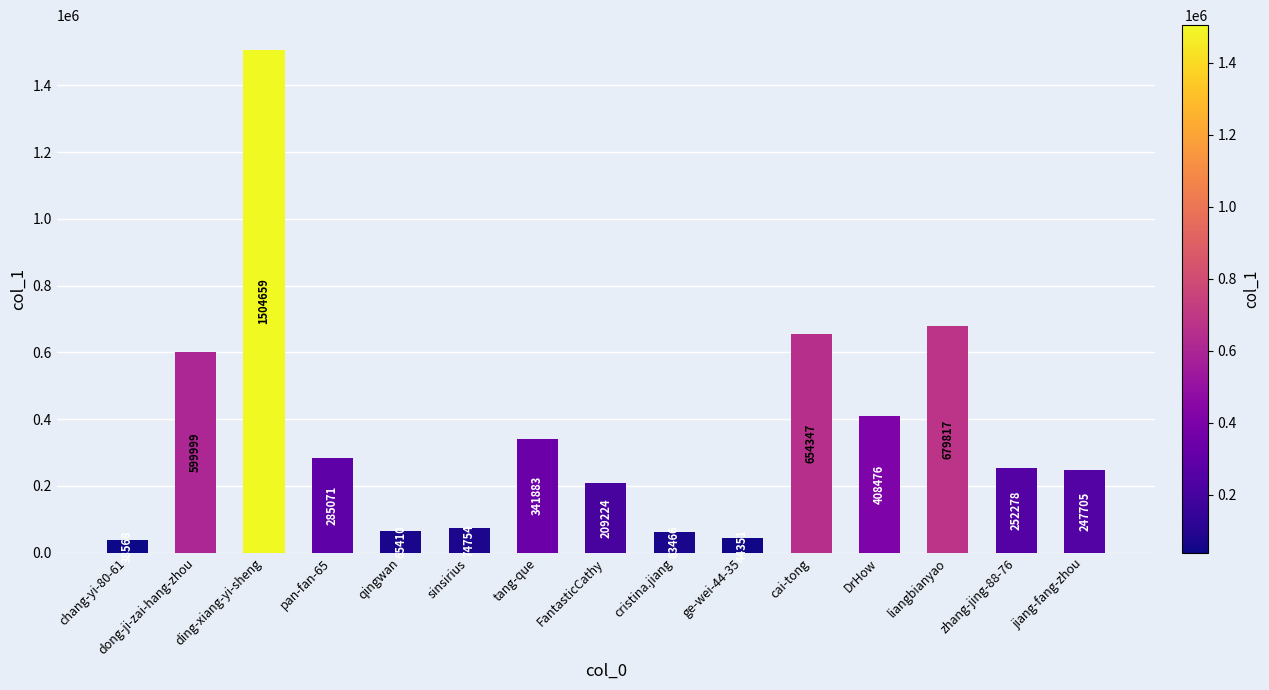

Between ge-wei-44-35 and liangbianyao, which is larger?

liangbianyao